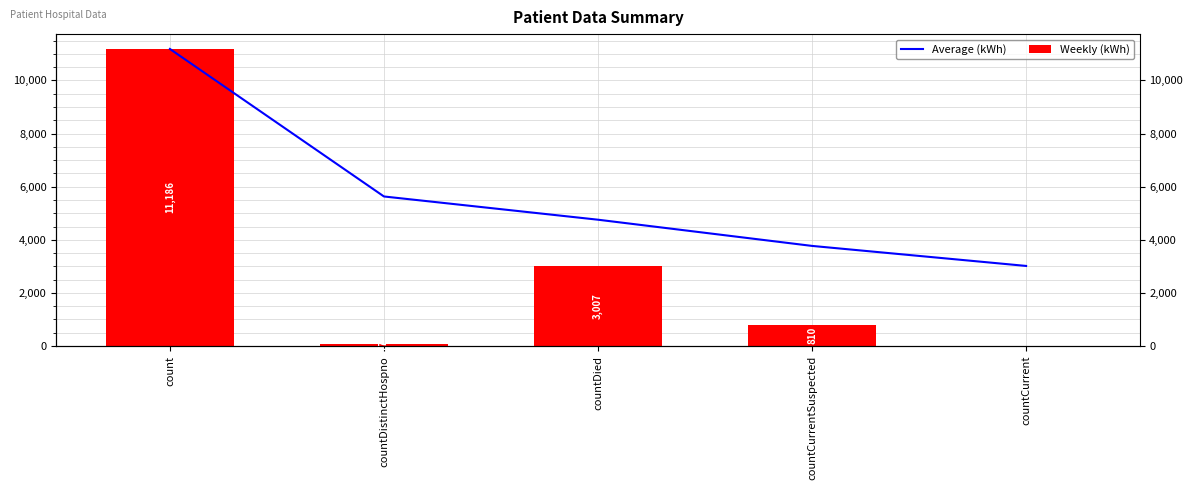

What is the total value across all series at count?

22372.0